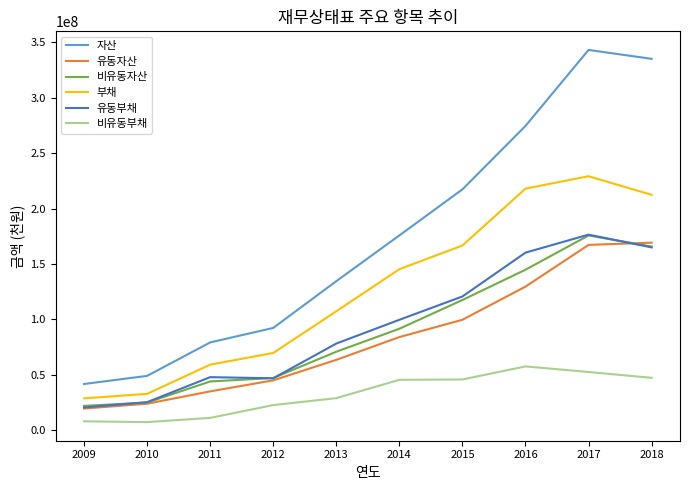

True or false: 비유동부채 and 유동부채 intersect in this chart.

False